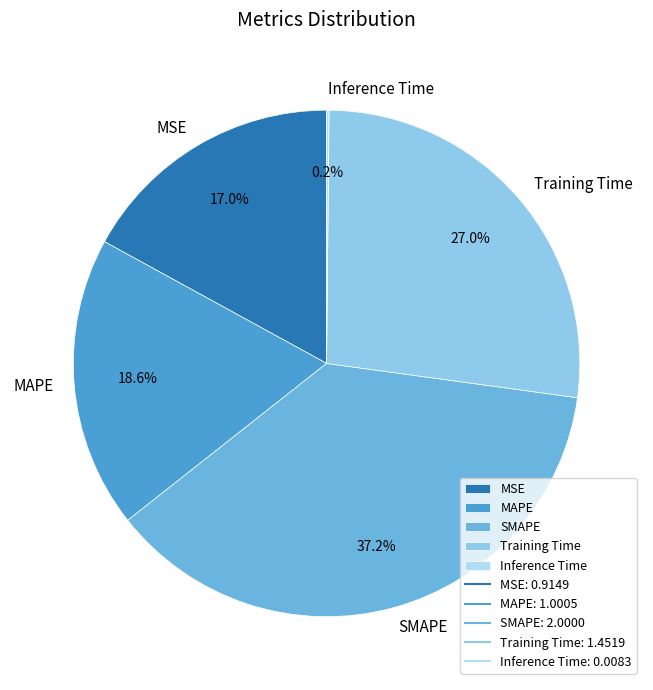

True or false: SMAPE accounts for 51% of the total.

False